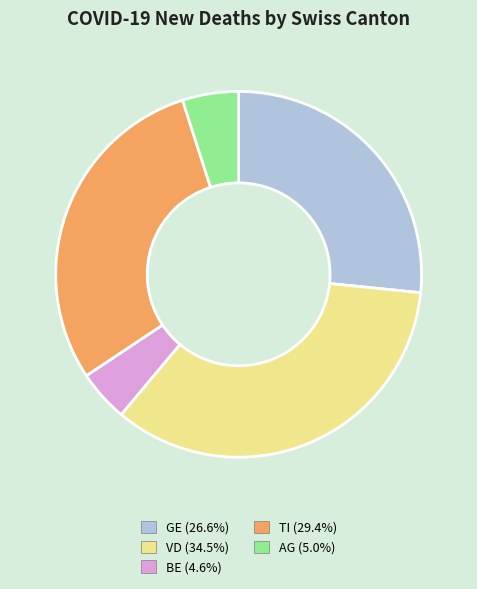

Count the number of slices in the pie.

5